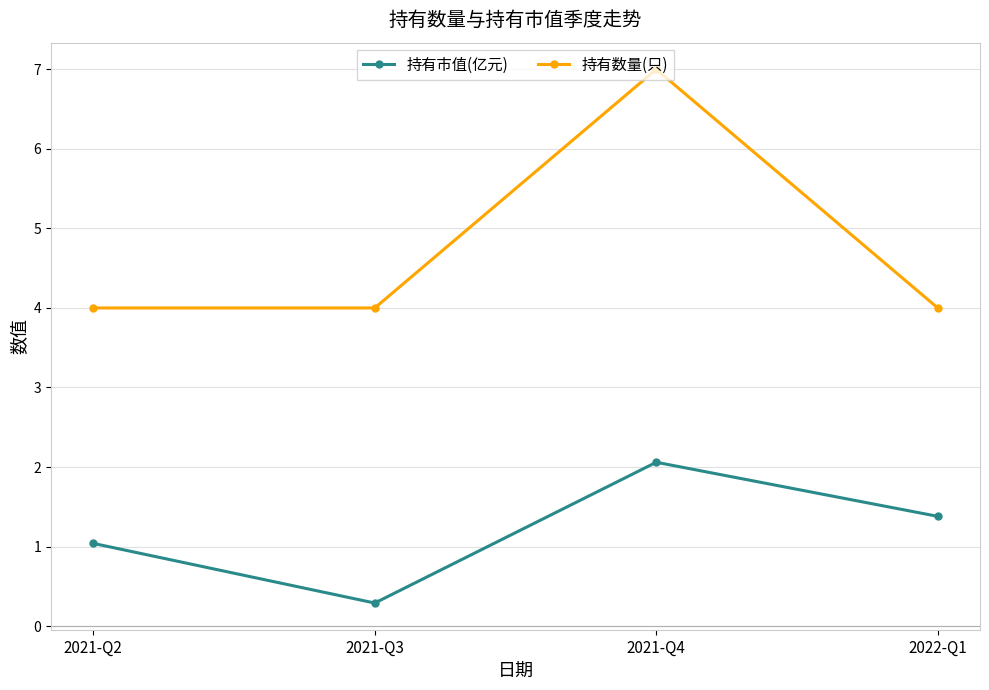

Count the 持有数量(只) values in the range 4 to 7.

4